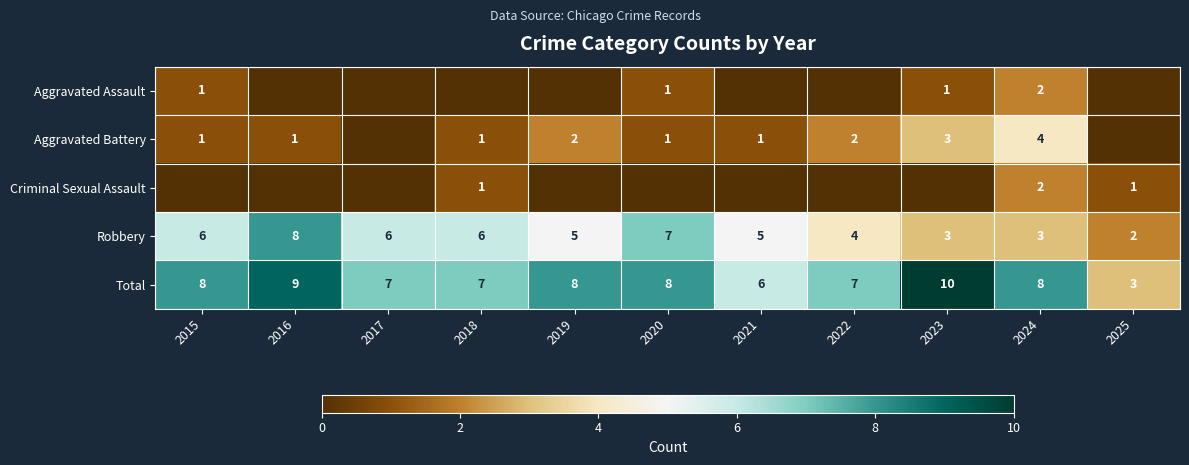

At which category is the sum across all series the highest?

2024